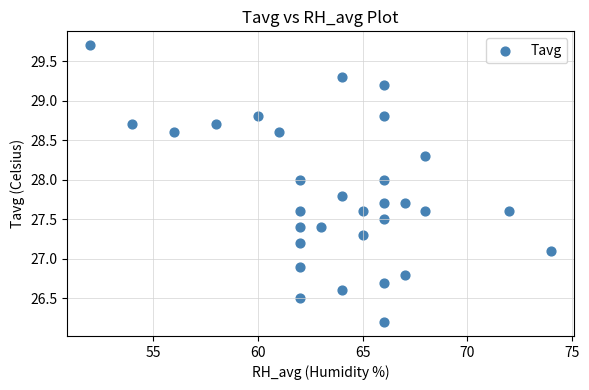

What is the range of Y values (max minus min)?

3.5